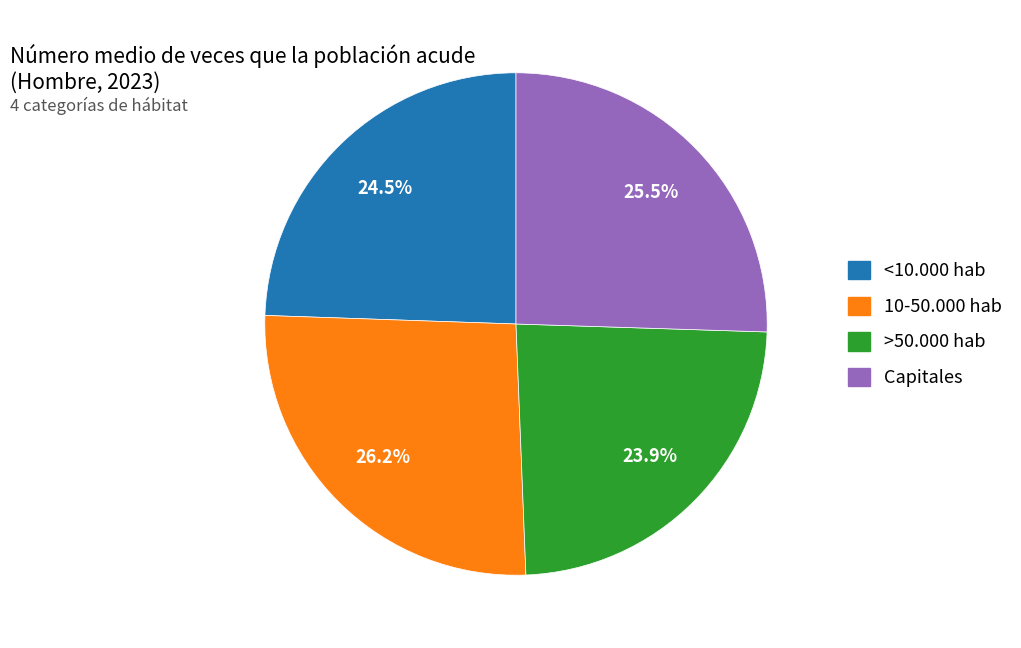

To the nearest percent, what is the average slice percentage?

25%